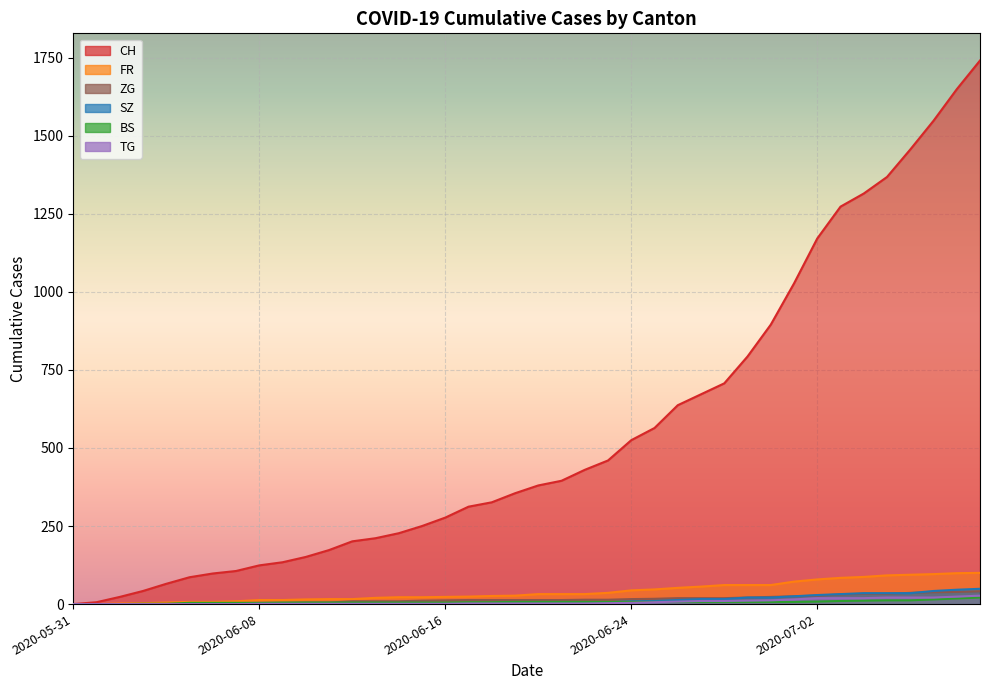

True or false: SZ and TG intersect in this chart.

False